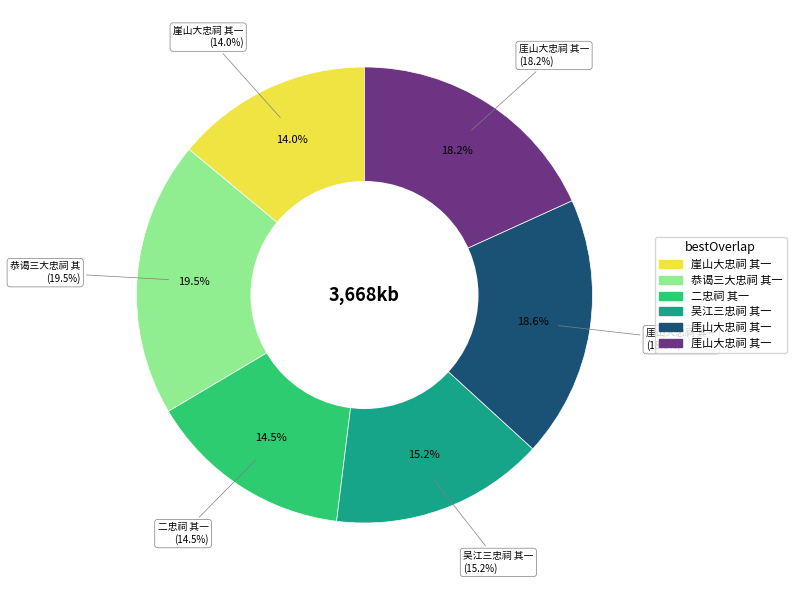

Is it true that 厓山大忠祠 其一 is 18% of the pie?

True